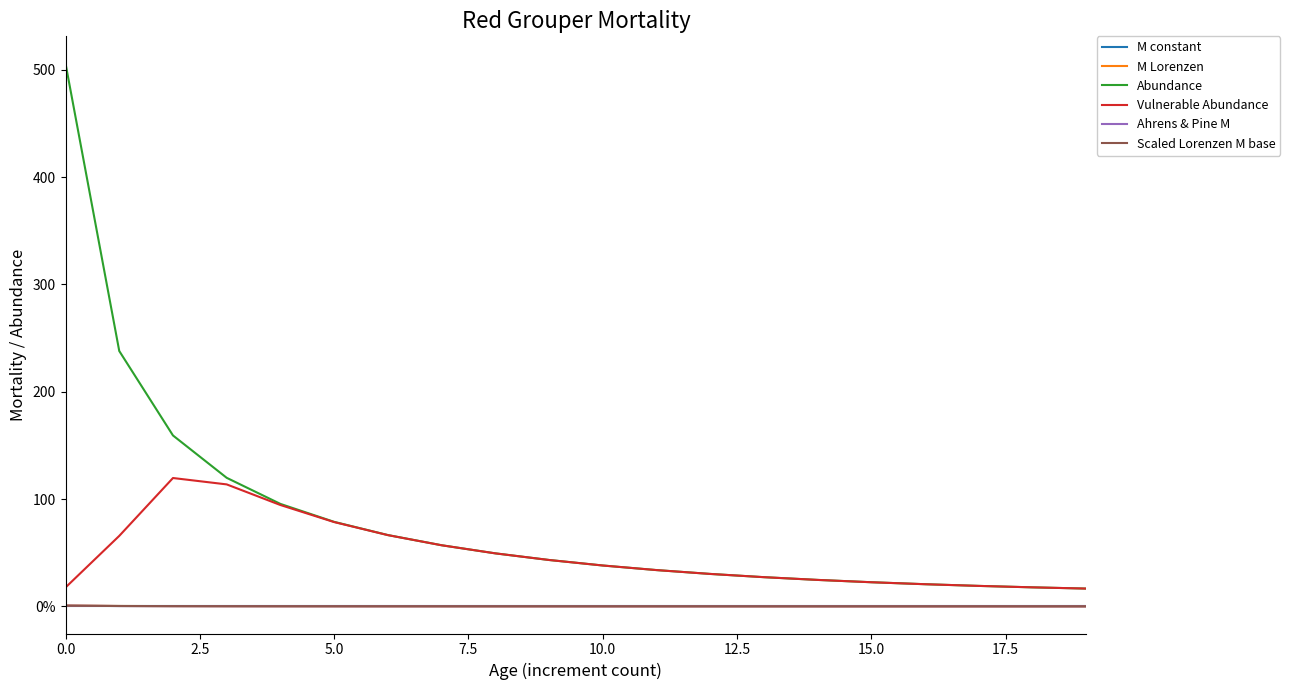

What is the value of the Ahrens & Pine M point at the 8th from the left?

0.1